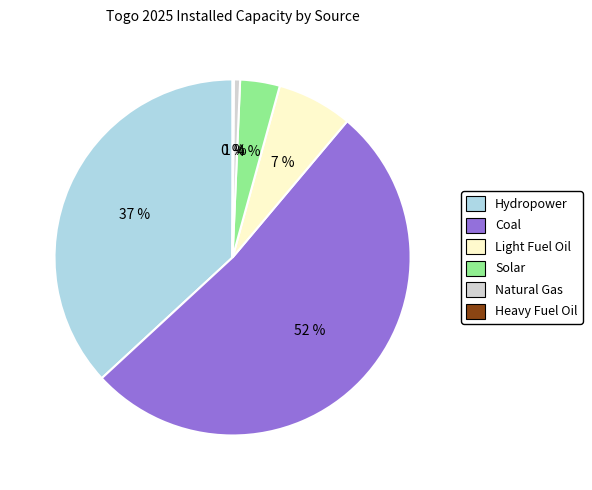

Between Solar and Coal, which is larger?

Coal